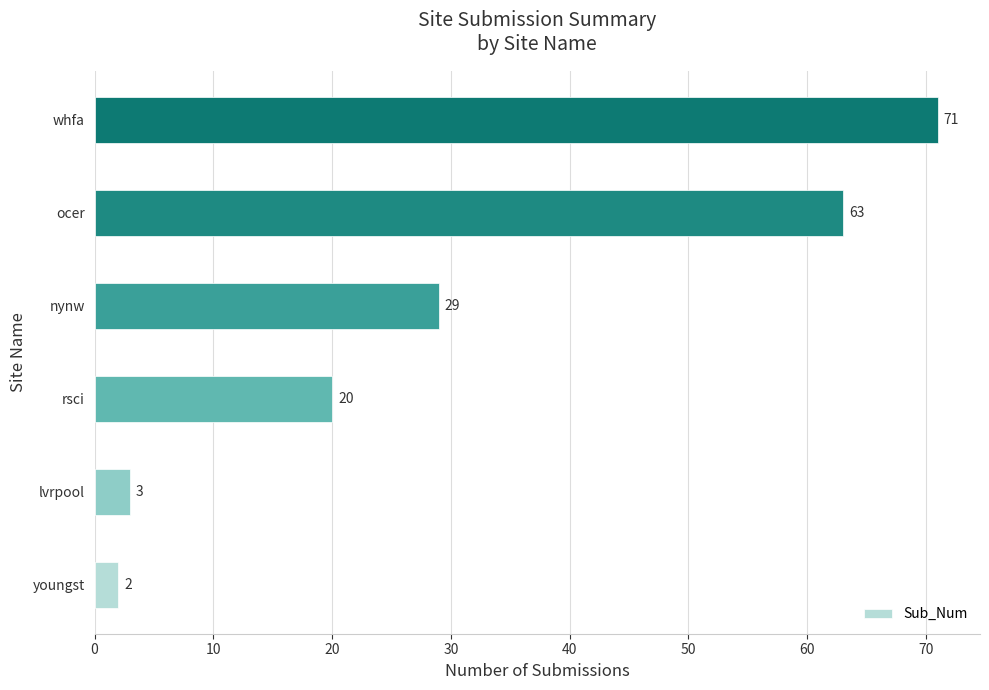

Reading top to bottom, list all the values displayed in this chart.

71	63	29	20	3	2